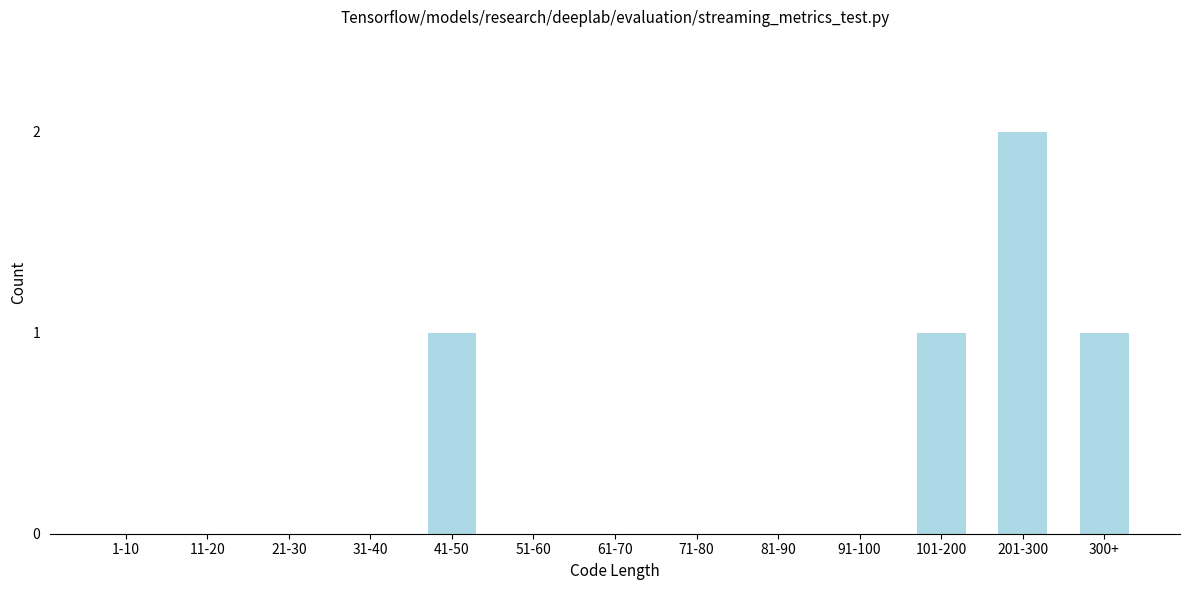

Reading left to right, transcribe all the data shown in this chart.

1-10=0	11-20=0	21-30=0	31-40=0	41-50=1	51-60=0	61-70=0	71-80=0	81-90=0	91-100=0	101-200=1	201-300=2	300+=1